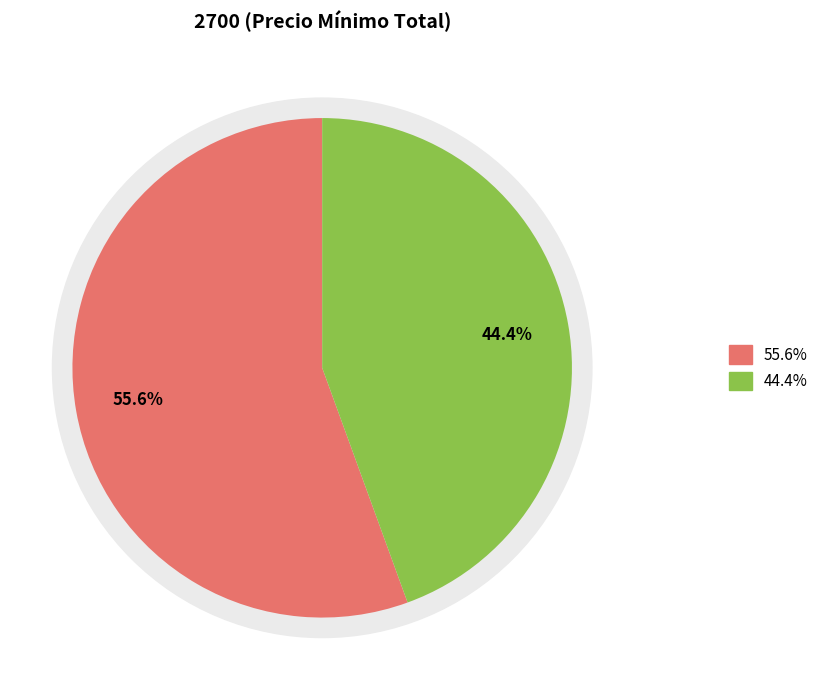

Count the number of slices in the pie.

2